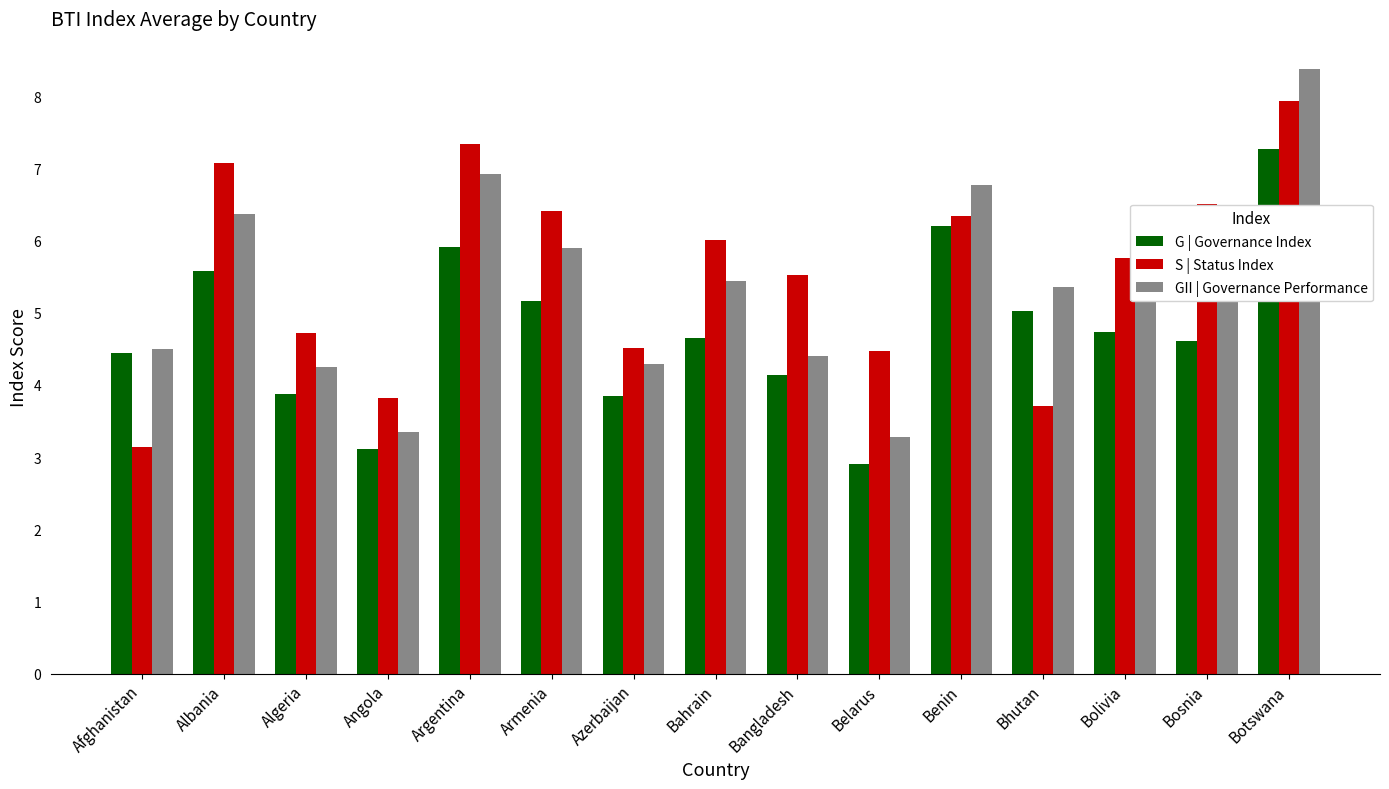

Is the value of G | Governance Index at Bhutan greater than the value of GII | Governance Performance at Benin?

No